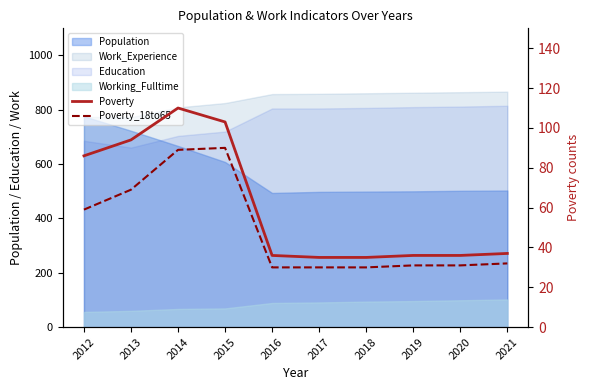

True or false: Poverty_18to65 and Poverty intersect in this chart.

False